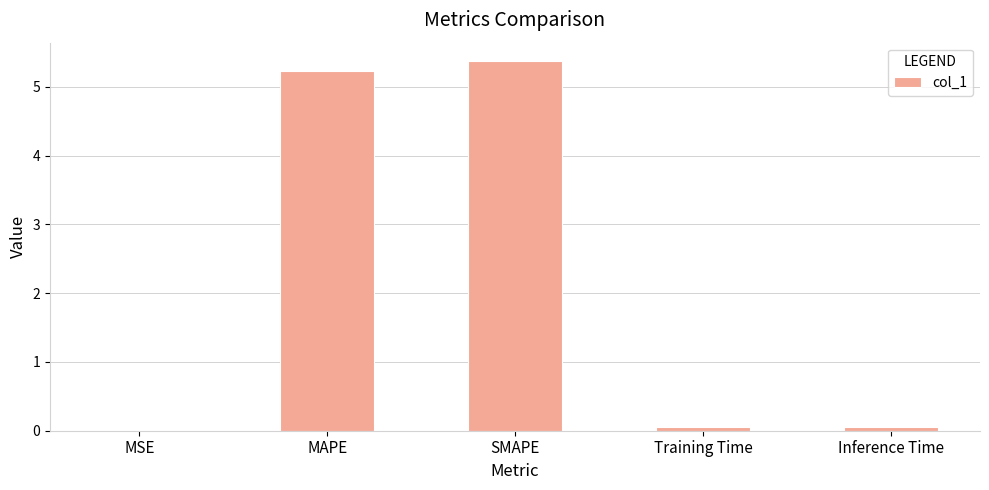

Which has a higher value, MAPE or MSE?

MAPE